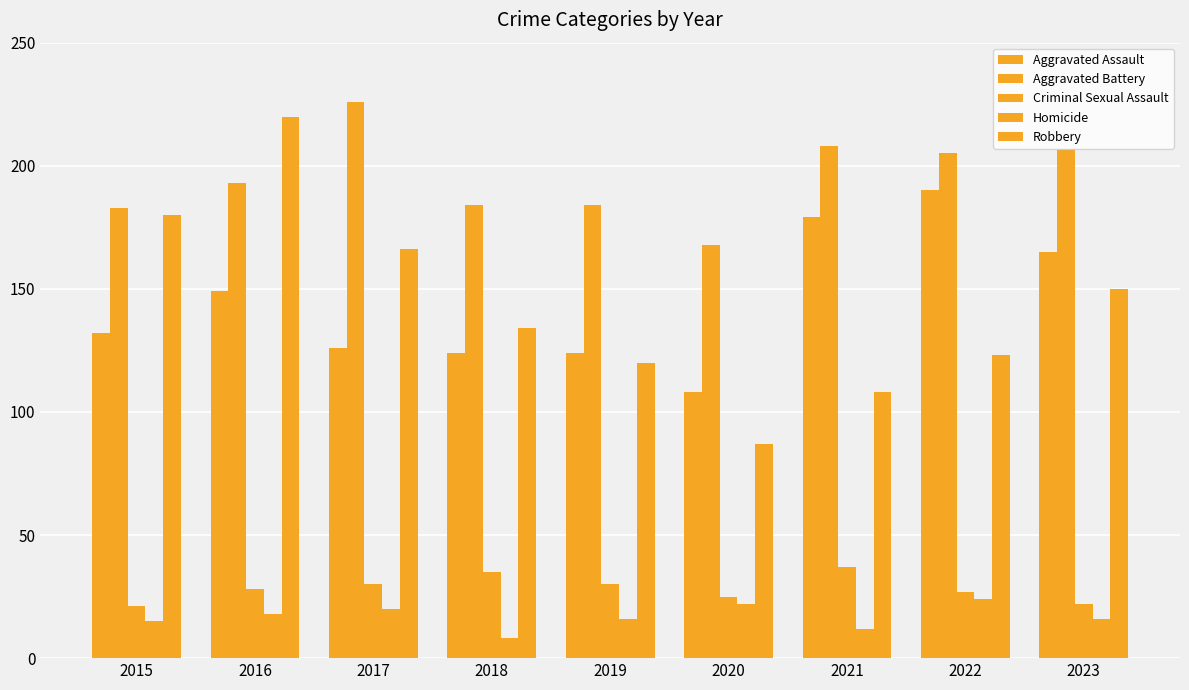

How many bars are there in total?

45